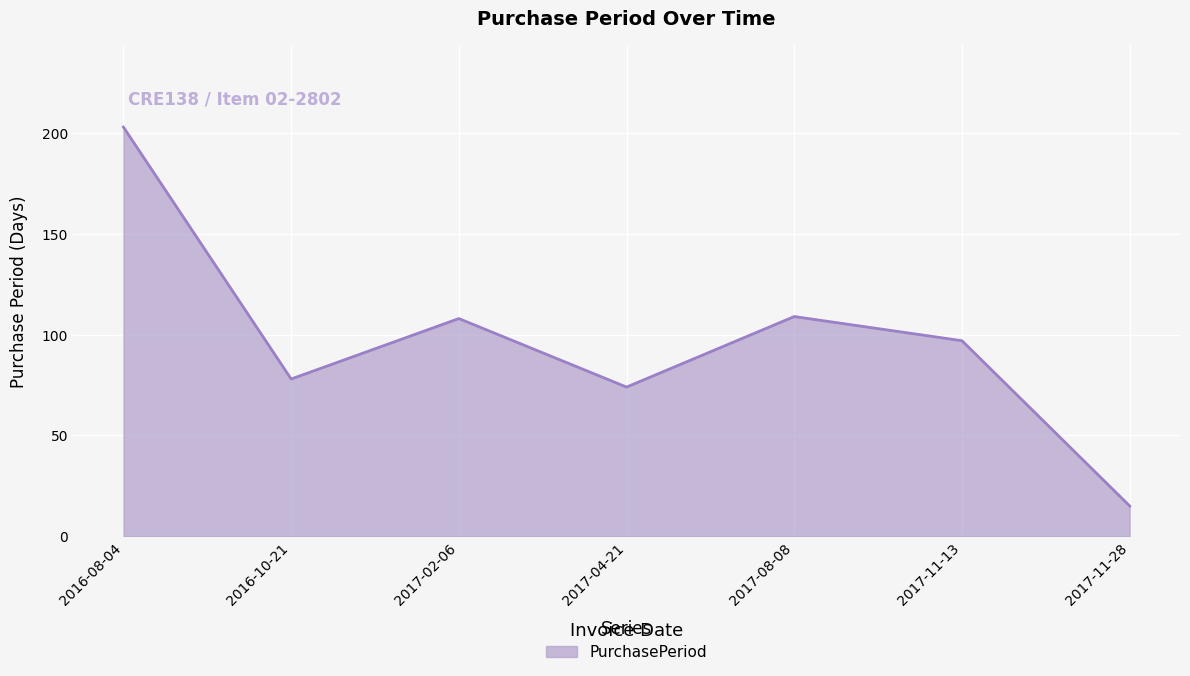

What is the difference between the values at 2017-04-21 and 2016-08-04?

129